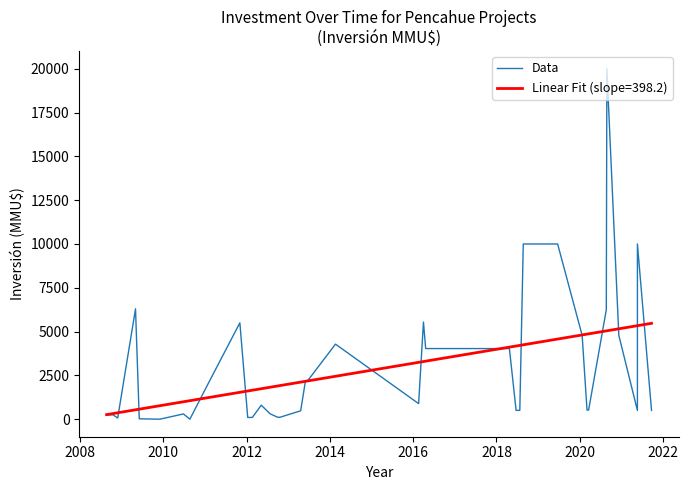

How many lines are shown in the chart?

1